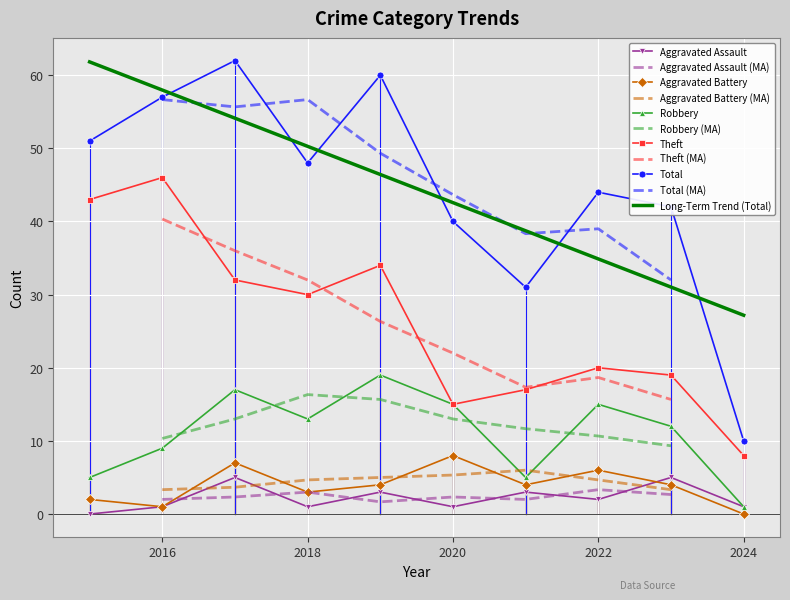

At which category does Theft reach its first local valley?

2018